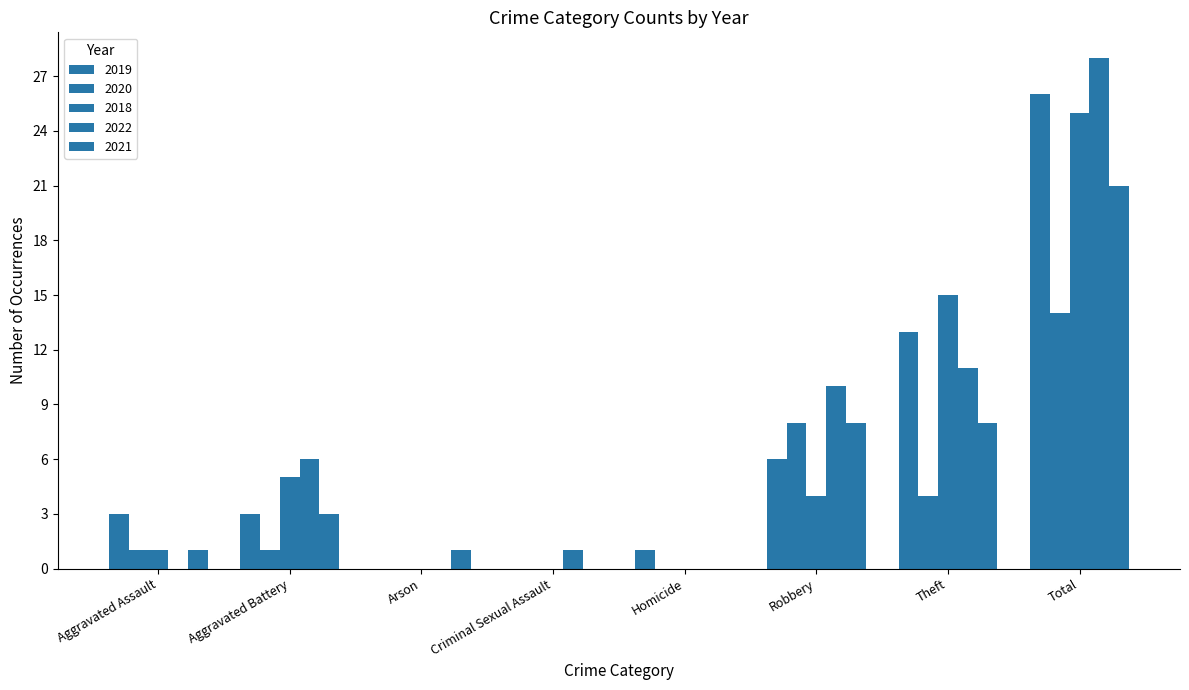

How many groups of bars are there?

8